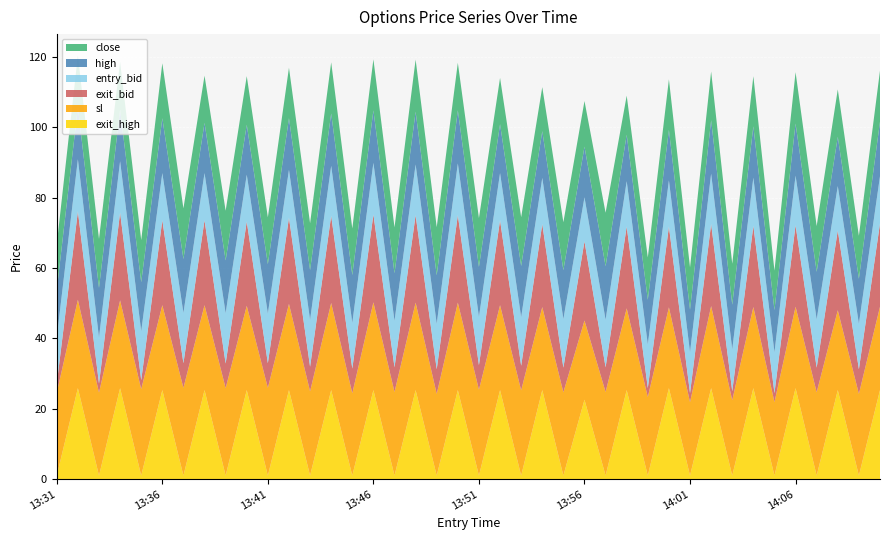

Reading right to left, extract all data points from this chart.

close: 14:10=14.5	14:09=12.2	14:08=13.4	14:07=13.0	14:06=14.6	14:05=11.2	14:04=14.2	14:03=11.6	14:02=13.8	14:01=12.0	14:00=14.4	13:59=12.0	13:58=11.1	13:57=15.2	13:56=12.9	13:55=13.6	13:54=12.5	13:53=13.8	13:52=13.1	13:51=13.9	13:50=13.5	13:49=13.7	13:48=14.8	13:47=13.0	13:46=14.5	13:45=13.2	13:44=14.5	13:43=13.3	13:42=14.3	13:41=13.3	13:40=13.8	13:39=14.1	13:38=13.4	13:37=14.4	13:36=15.6	13:35=11.9	13:34=13.6	13:33=13.9	13:32=14.7	13:31=13.0
high: 14:10=15.5	14:09=12.8	14:08=14.0	14:07=13.5	14:06=14.8	14:05=12.0	14:04=14.6	14:03=12.7	14:02=15.2	14:01=12.1	14:00=14.4	13:59=12.7	13:58=13.2	13:57=15.2	13:56=14.4	13:55=13.9	13:54=13.3	13:53=14.6	13:52=13.9	13:51=14.2	13:50=15.1	13:49=13.8	13:48=15.0	13:47=13.6	13:46=14.9	13:45=13.6	13:44=14.9	13:43=14.2	13:42=14.7	13:41=14.1	13:40=14.2	13:39=15.0	13:38=14.3	13:37=15.3	13:36=15.6	13:35=13.9	13:34=14.7	13:33=14.1	13:32=14.8	13:31=13.5
exit_bid: 14:10=23.7	14:09=7.0	14:08=22.7	14:07=7.0	14:06=23.1	14:05=2.5	14:04=23.0	14:03=2.5	14:02=23.3	14:01=2.5	14:00=22.9	13:59=2.5	13:58=23.2	13:57=7.0	13:56=22.5	13:55=7.0	13:54=23.6	13:53=7.0	13:52=24.1	13:51=7.0	13:50=24.8	13:49=7.0	13:48=24.8	13:47=7.0	13:46=24.9	13:45=7.0	13:44=24.8	13:43=7.0	13:42=24.5	13:41=7.0	13:40=23.9	13:39=7.0	13:38=24.1	13:37=7.0	13:36=24.1	13:35=2.5	13:34=24.9	13:33=2.5	13:32=25.1	13:31=2.5
sl: 14:10=23.7	14:09=23.2	14:08=22.7	14:07=23.7	14:06=23.1	14:05=20.9	14:04=23.0	14:03=21.4	14:02=23.3	14:01=20.9	14:00=22.9	13:59=22.3	13:58=23.2	13:57=23.8	13:56=22.5	13:55=23.7	13:54=23.6	13:53=24.2	13:52=24.1	13:51=24.4	13:50=24.8	13:49=23.2	13:48=24.8	13:47=23.8	13:46=24.9	13:45=23.4	13:44=24.8	13:43=23.9	13:42=24.5	13:41=24.9	13:40=23.9	13:39=24.8	13:38=24.1	13:37=24.9	13:36=24.1	13:35=24.6	13:34=24.9	13:33=23.6	13:32=25.1	13:31=23.6
entry_bid: 14:10=13.4	14:09=12.9	14:08=12.6	14:07=13.7	14:06=14.1	14:05=11.6	14:04=13.7	14:03=11.9	14:02=14.3	14:01=11.6	14:00=13.1	13:59=12.4	13:58=12.9	13:57=13.5	13:56=12.5	13:55=13.8	13:54=13.1	13:53=13.8	13:52=13.4	13:51=13.7	13:50=14.7	13:49=12.9	13:48=14.4	13:47=13.2	13:46=14.7	13:45=13.0	13:44=14.2	13:43=13.3	13:42=13.6	13:41=14.1	13:40=13.3	13:39=14.3	13:38=13.4	13:37=14.3	13:36=13.4	13:35=13.9	13:34=14.6	13:33=13.1	13:32=14.8	13:31=13.1
exit_high: 14:10=25.3	14:09=1.0	14:08=25.3	14:07=1.0	14:06=25.9	14:05=1.0	14:04=25.9	14:03=1.0	14:02=25.9	14:01=1.0	14:00=25.9	13:59=1.0	13:58=25.3	13:57=1.0	13:56=22.6	13:55=1.0	13:54=25.3	13:53=1.0	13:52=25.3	13:51=1.0	13:50=25.3	13:49=1.0	13:48=25.3	13:47=1.0	13:46=25.3	13:45=1.0	13:44=25.3	13:43=1.0	13:42=25.3	13:41=1.0	13:40=25.3	13:39=1.0	13:38=25.3	13:37=1.0	13:36=25.3	13:35=1.0	13:34=25.9	13:33=1.0	13:32=25.9	13:31=1.0